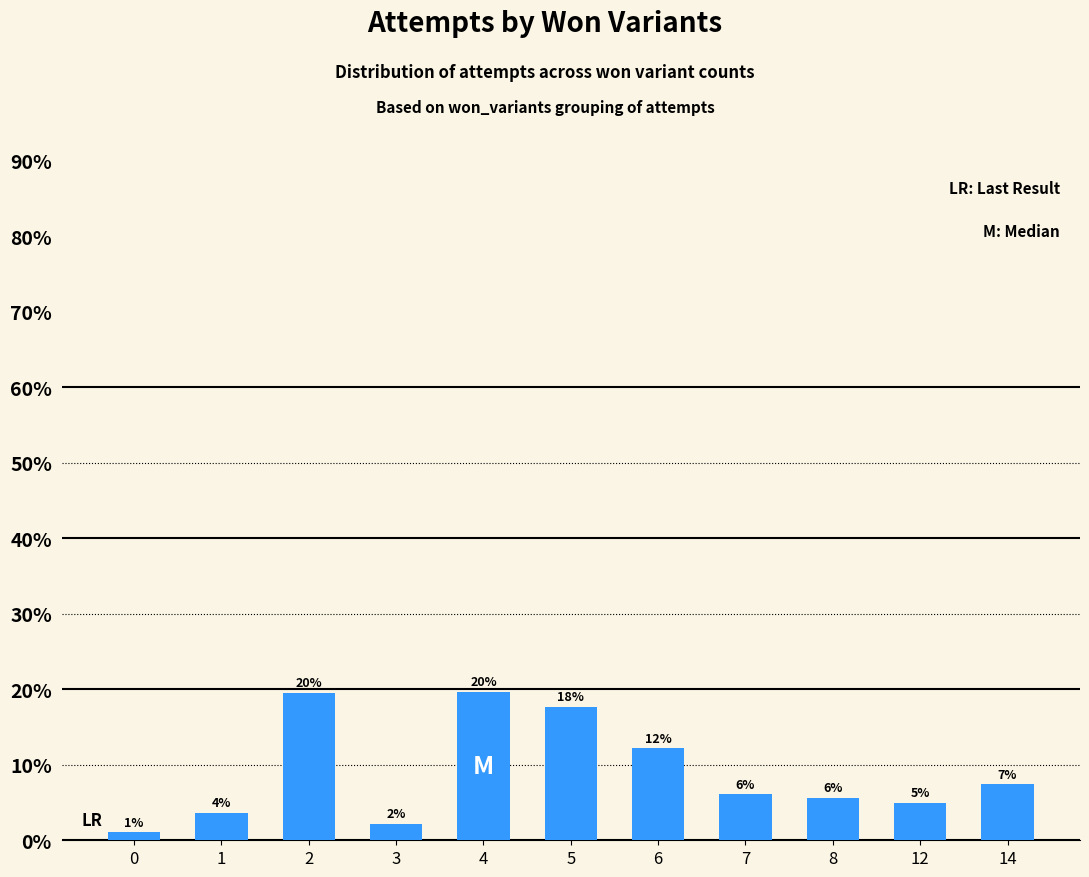

What is the maximum value shown in the chart?

19.6